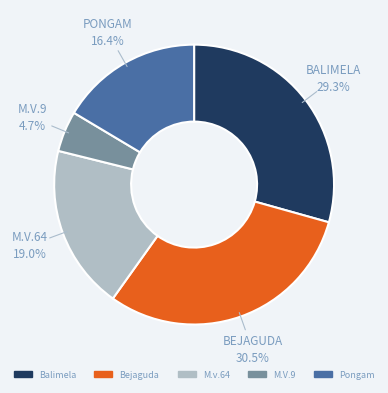

Is M.v.64 the majority of the pie?

No